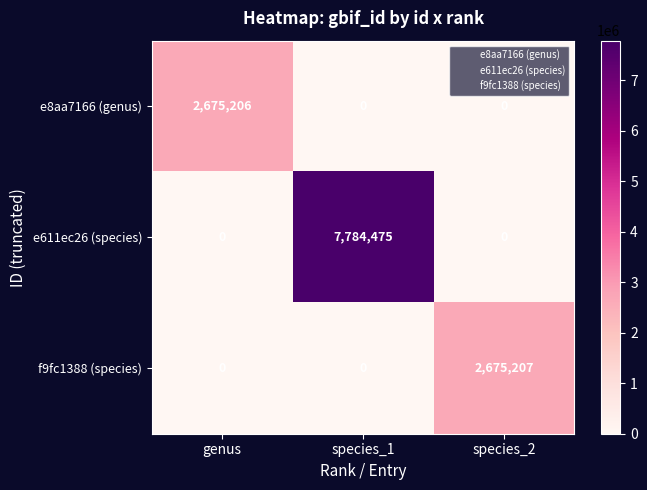

What is the total value across all series at species_1?

7784475